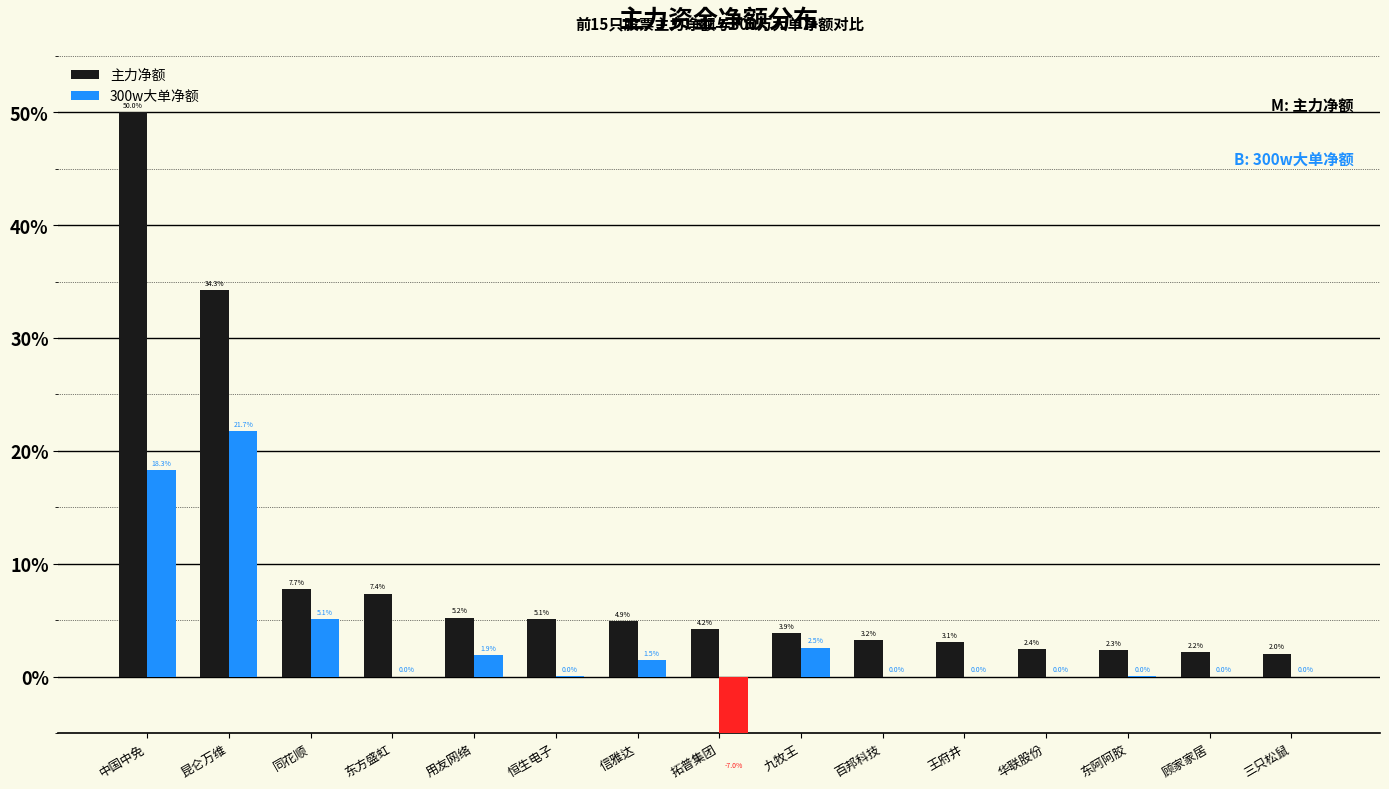

List the series in order of their peak value, highest first.

主力净额, 300w大单净额